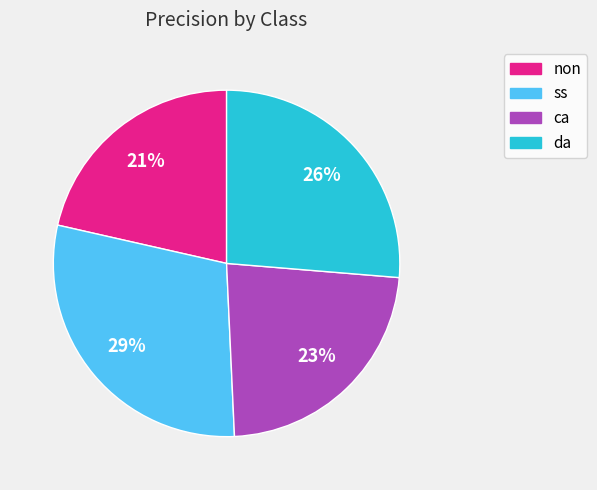

Which slice is the largest?

ss